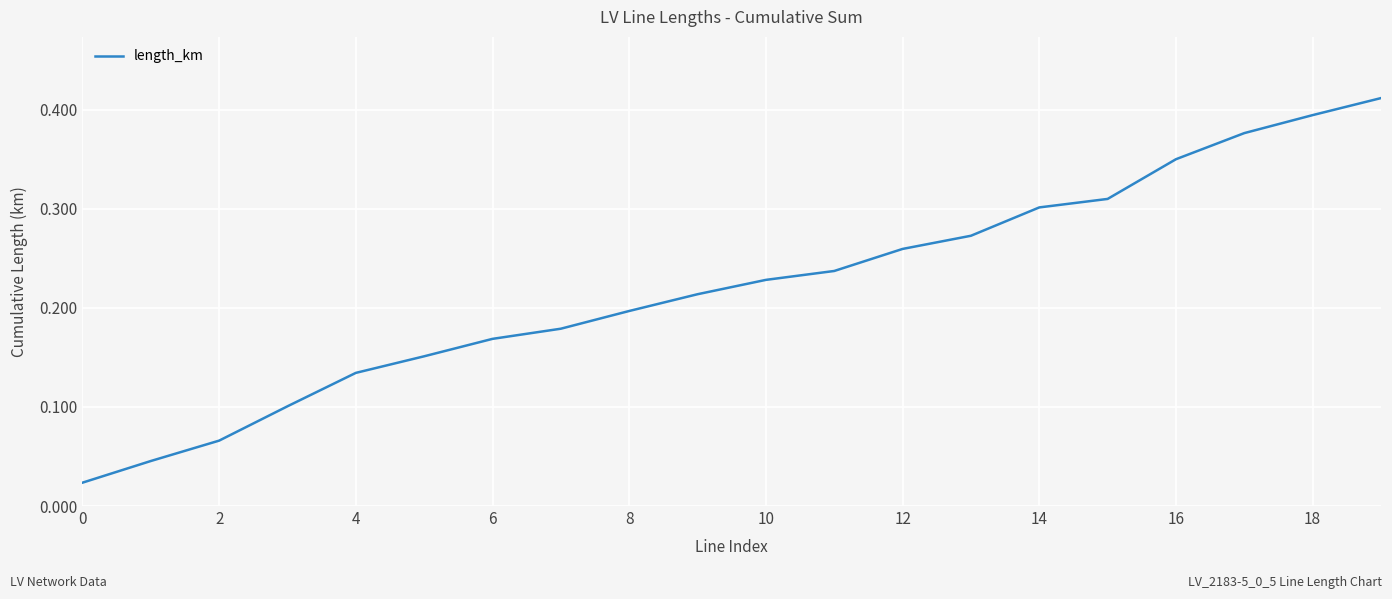

The chart shows a value of 0.1 at 8. True or false?

False